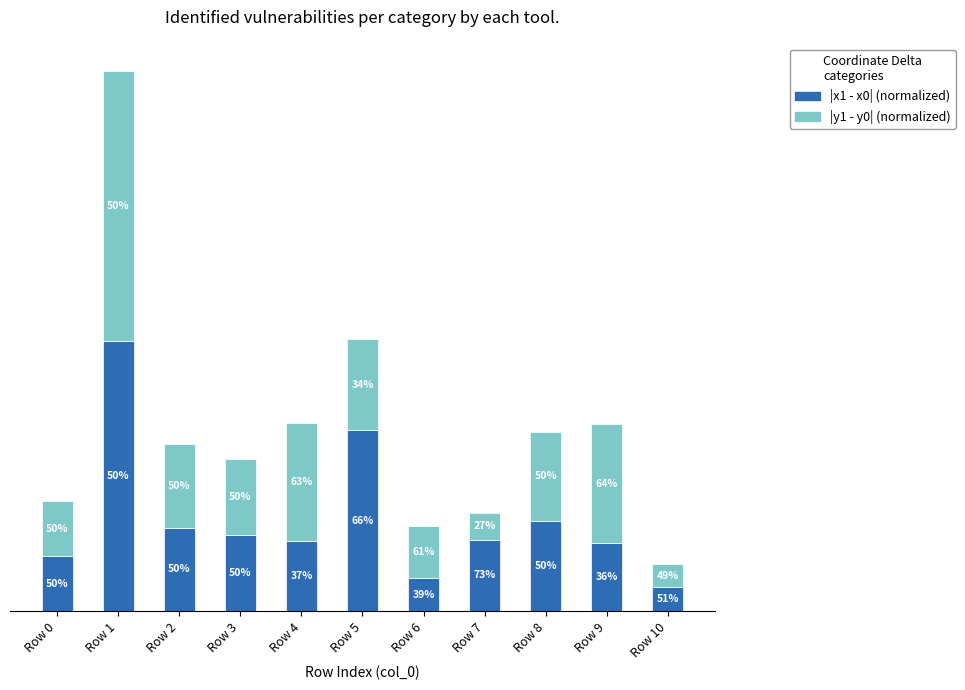

Between Row 4 and Row 6, which is larger?

Row 4